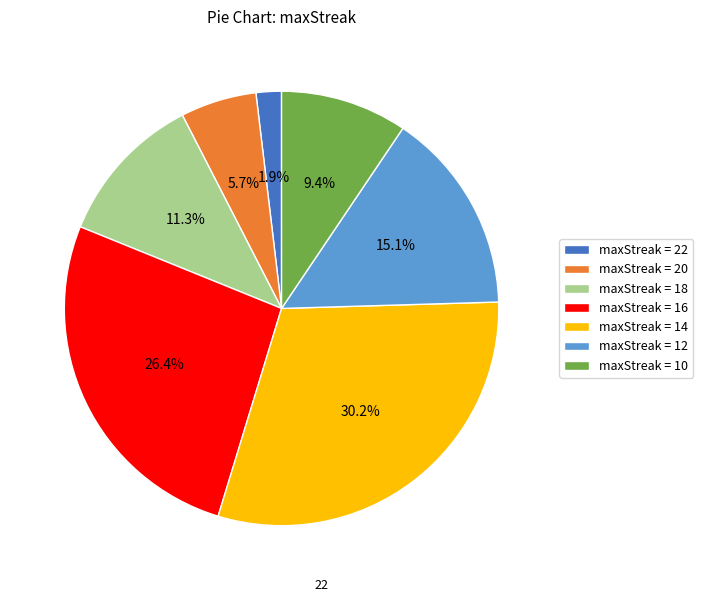

Combined, do maxStreak = 20 and maxStreak = 16 account for over 50%?

No